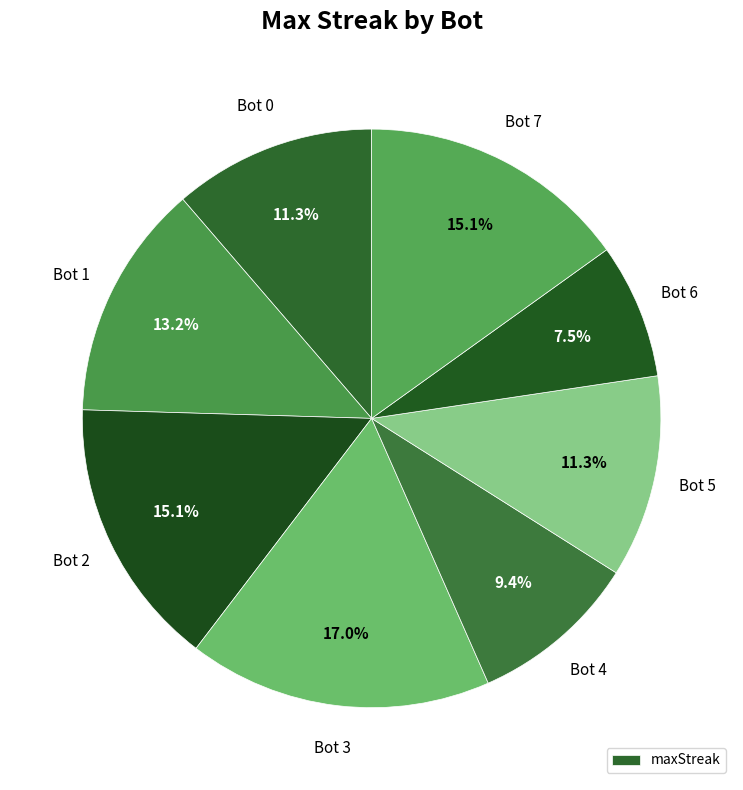

Is there a majority slice in this chart?

No